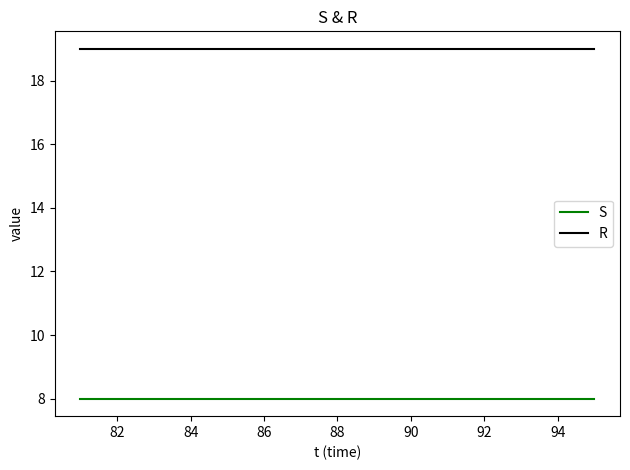

What are all the series names shown in the legend?

S, R